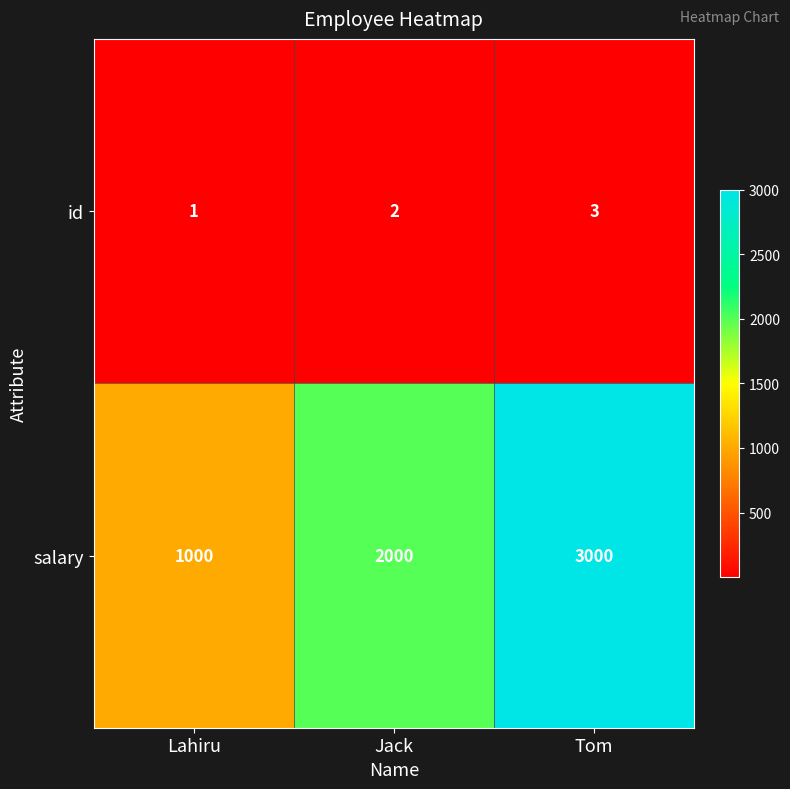

What is the greatest value displayed?

3000